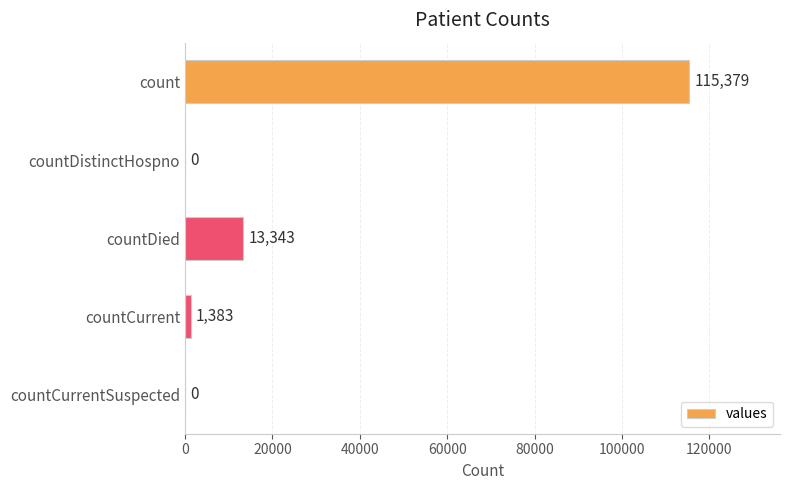

Between count and countCurrentSuspected, which is larger?

count